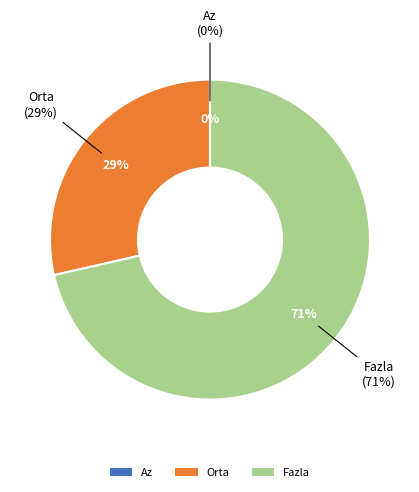

Which slice represents more than half of the pie?

Fazla